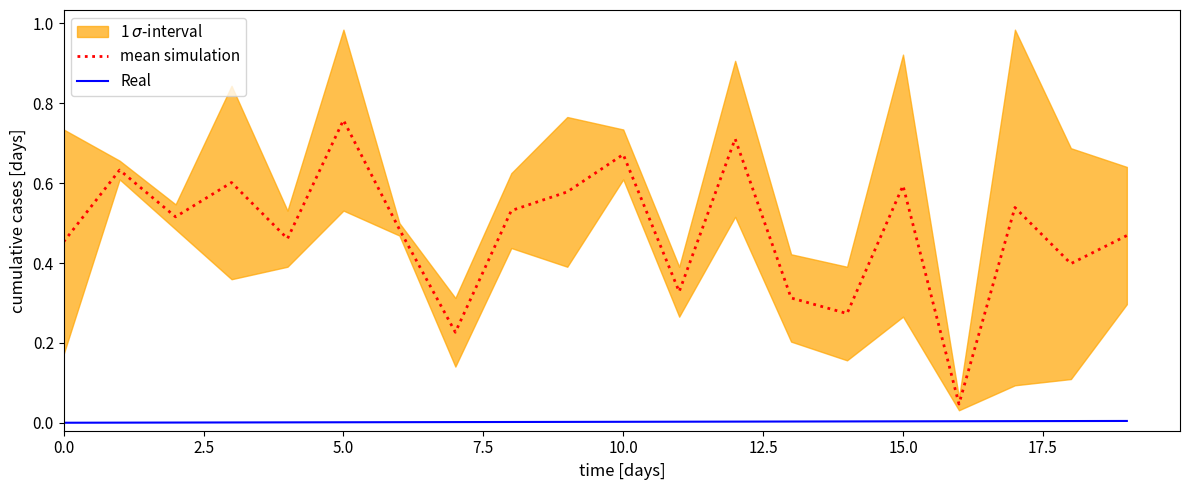

The Real series shows 0.0 at 5.0. True or false?

True